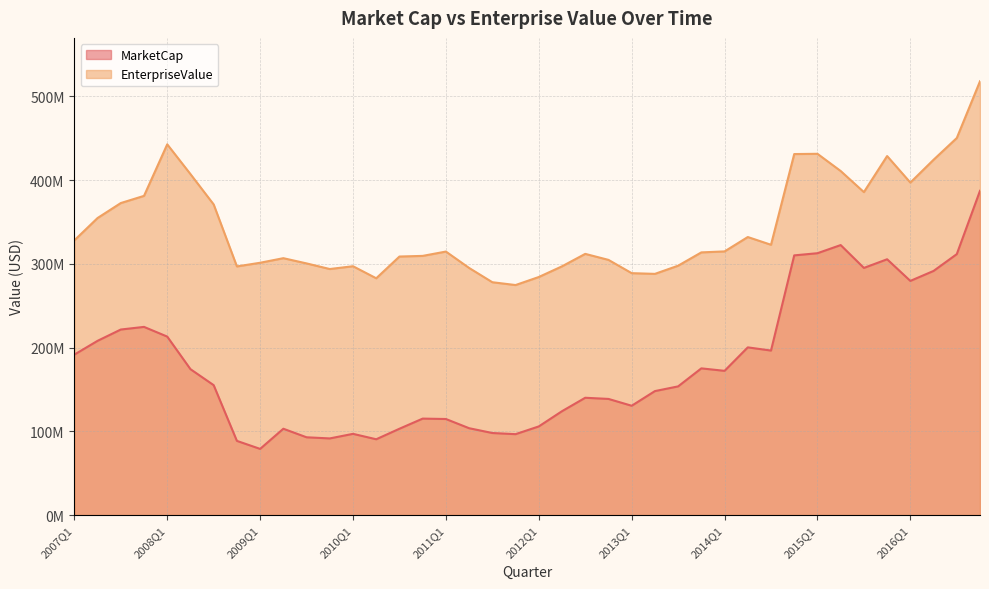

At 2011Q3, list the series in order from smallest to largest.

MarketCap, EnterpriseValue